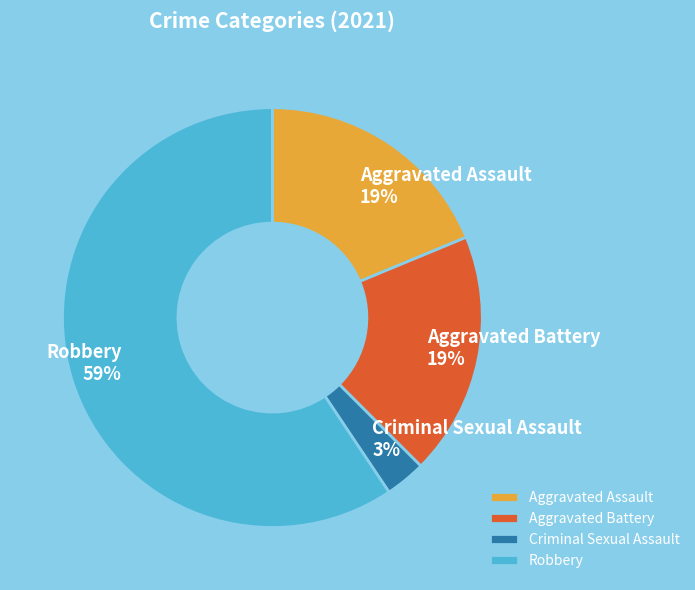

The Aggravated Battery slice represents 19% of the pie. True or false?

True